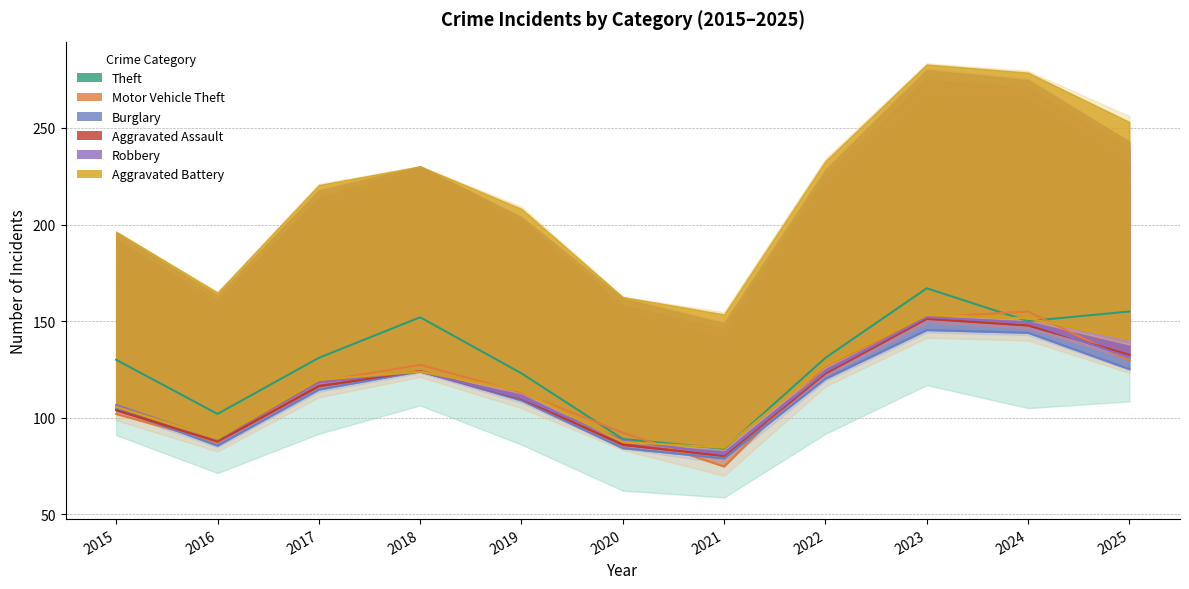

At which label does Theft first exceed 131?

2018